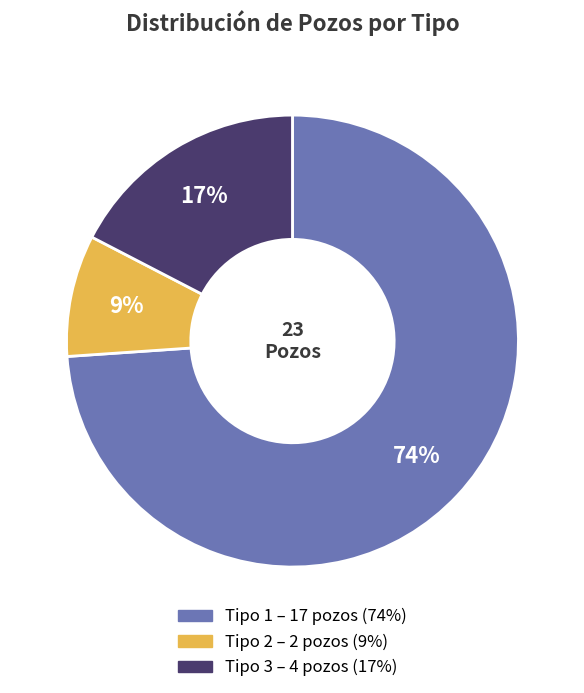

To the nearest percent, what is the difference between the largest and smallest slice percentages?

65%